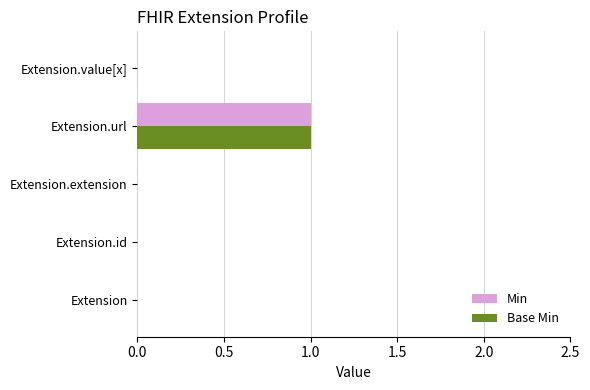

What is the sum of all Min values?

1